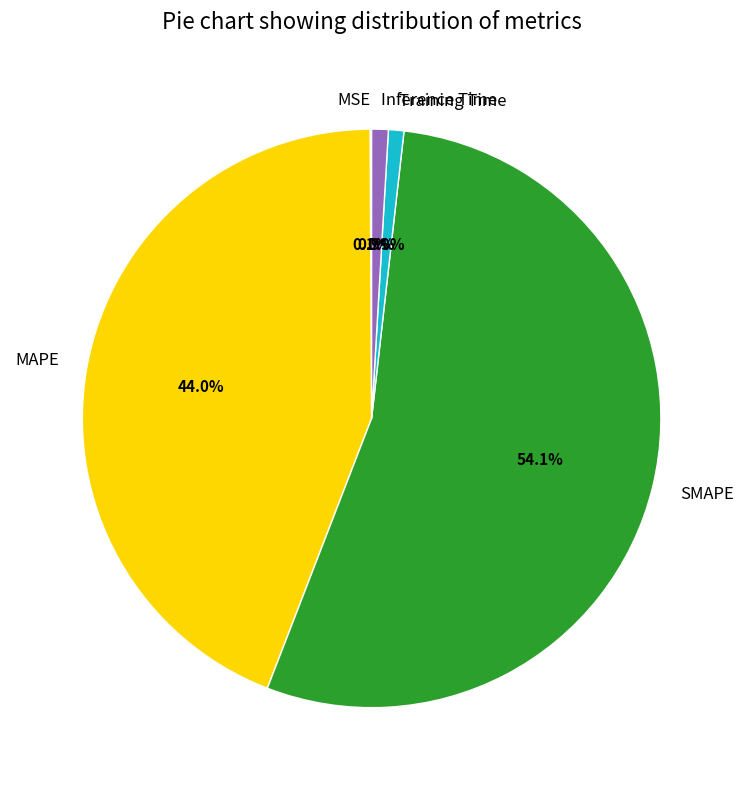

Which category has the biggest portion of the pie?

SMAPE